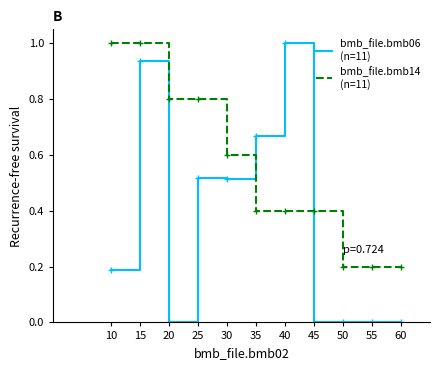

What is the total value across all series at 10?

1.2